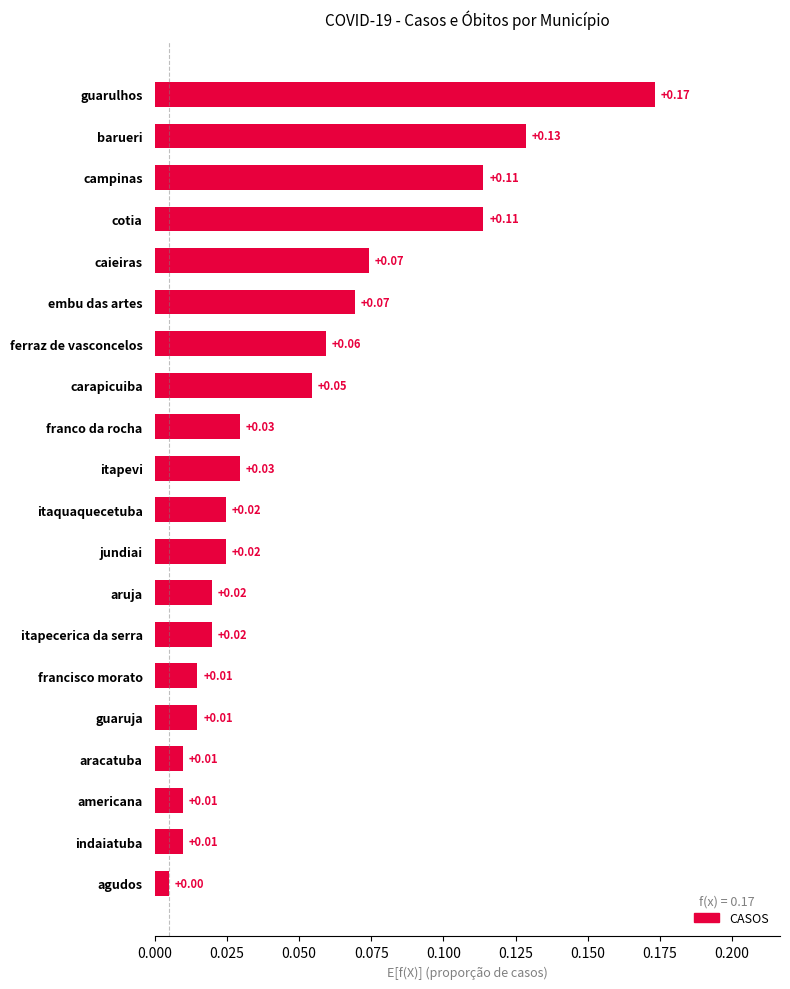

What is the sum of all values?

1.0